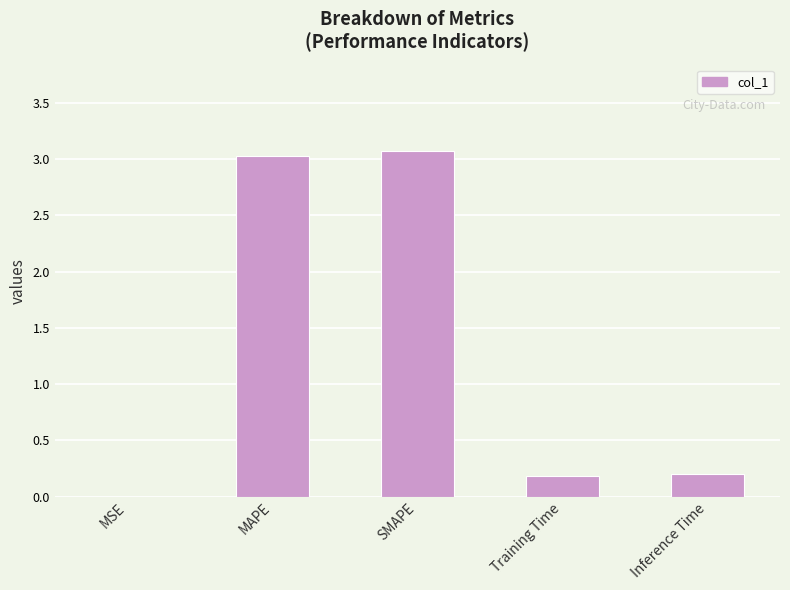

Does the chart contain stacked bars?

No